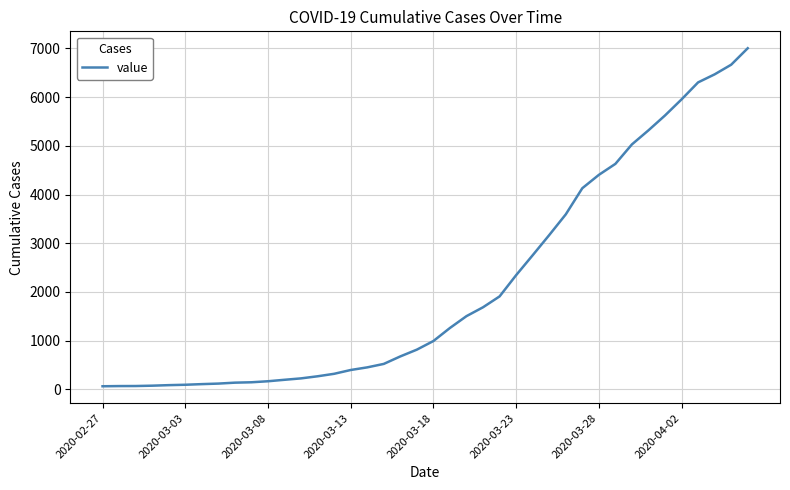

Count the number of categories in the chart.

40